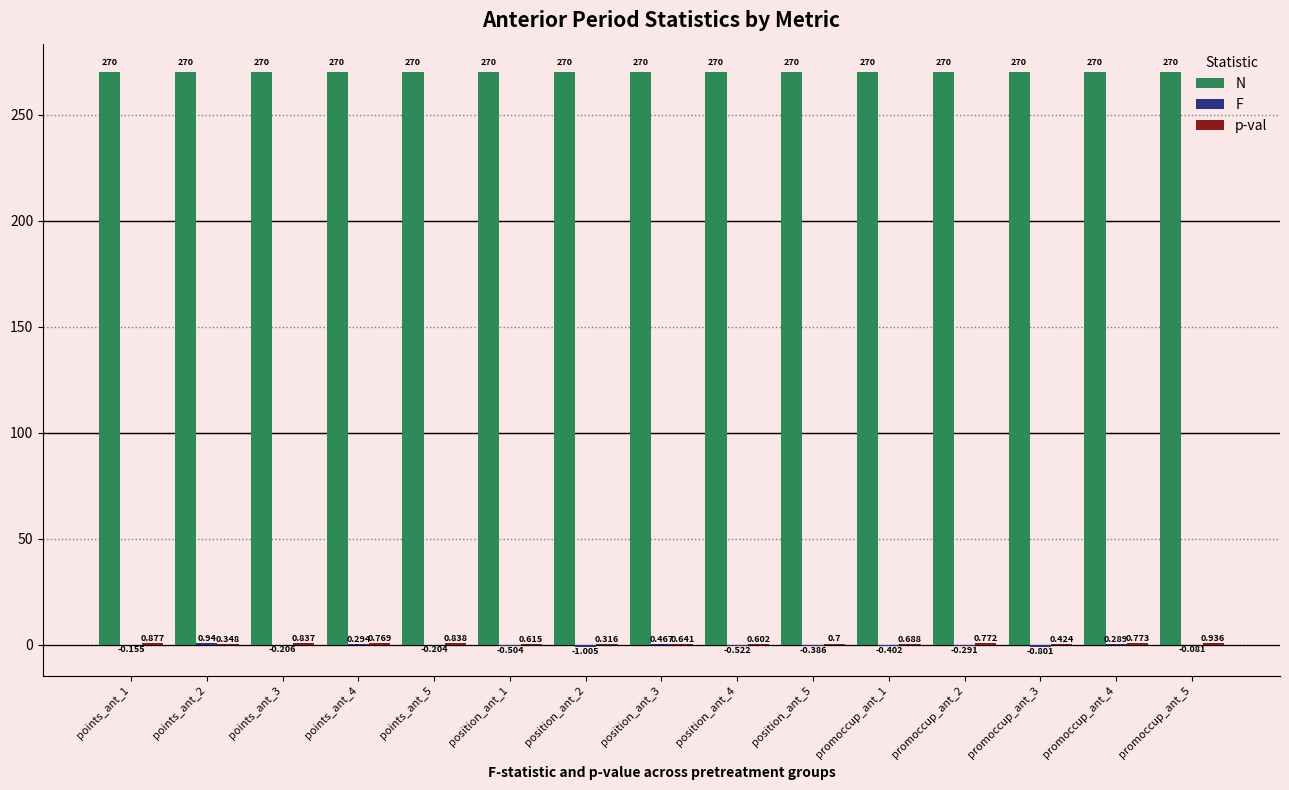

Count the number of categories in the chart.

15